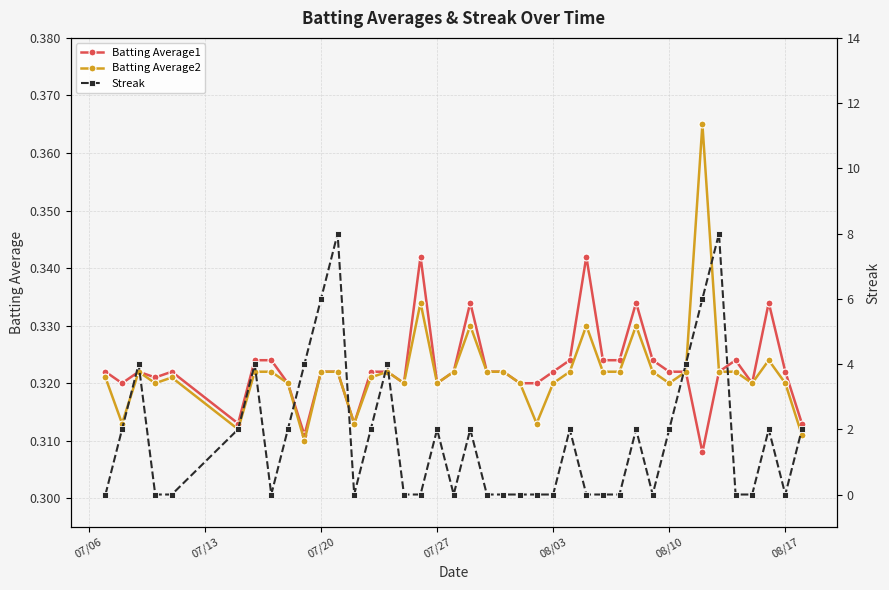

What are all the series names shown in the legend?

Batting Average1, Batting Average2, Streak